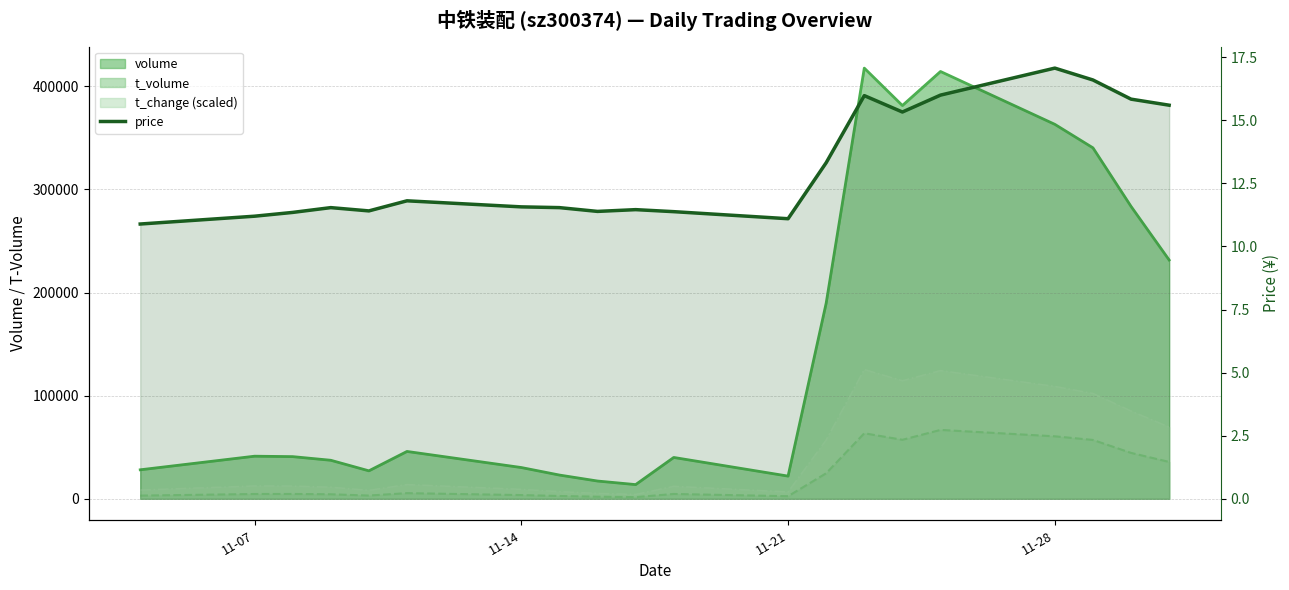

Reading right to left, list all the values displayed in this chart.

15.6	15.8	16.6	17.1	16.0	15.3	16.0	13.3	11.1	11.4	11.5	11.4	11.5	11.6	11.8	11.4	11.5	11.3	11.2	10.9